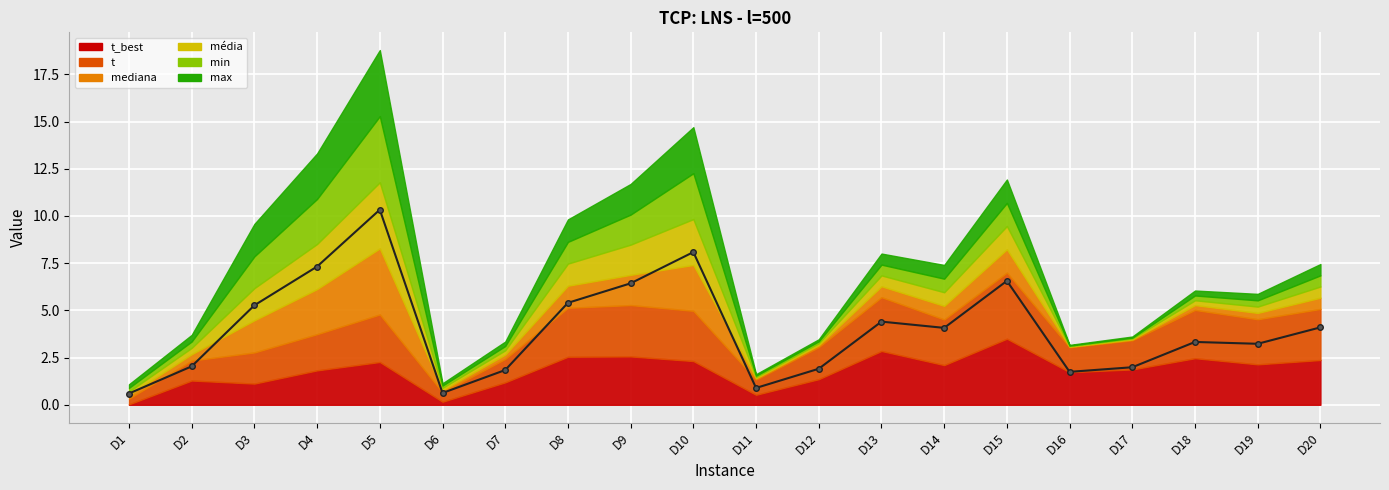

At which category does the chart reach its peak across all series?

D5